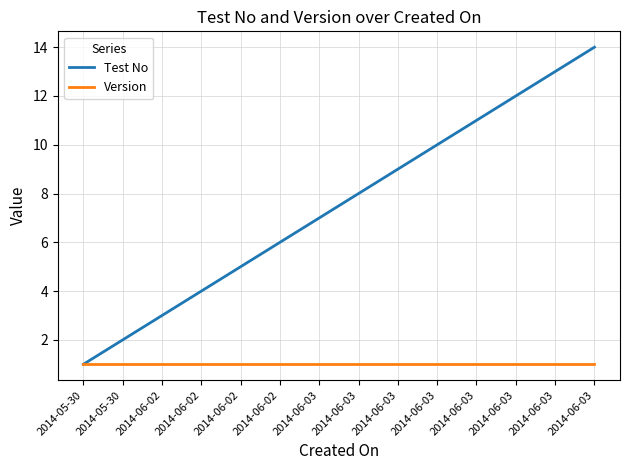

What is the lowest value of the Test No series?

1